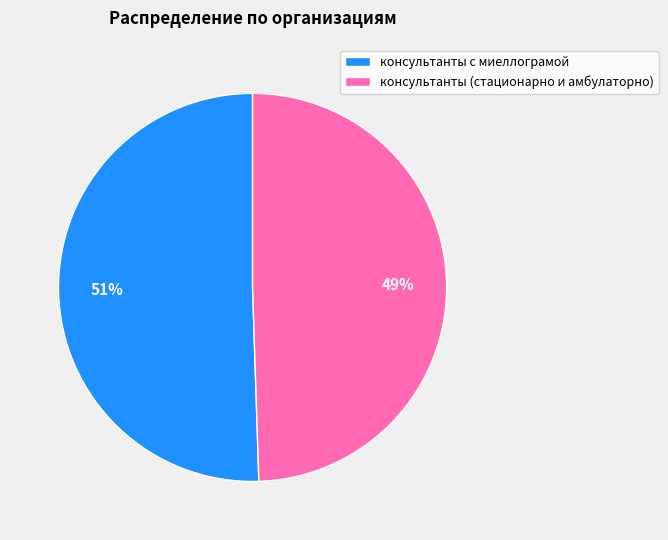

Which category has the biggest portion of the pie?

консультанты с миеллограмой